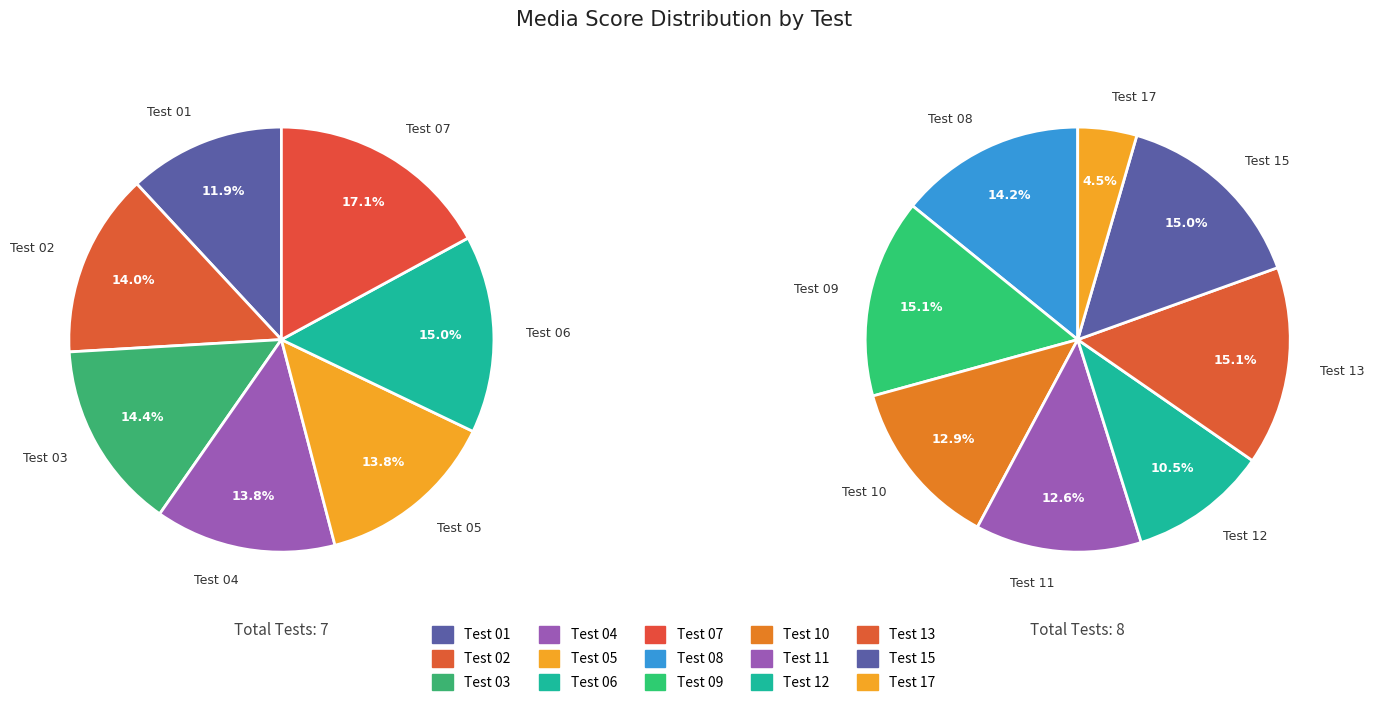

Is it true that Test 01 is 1% of the pie?

False